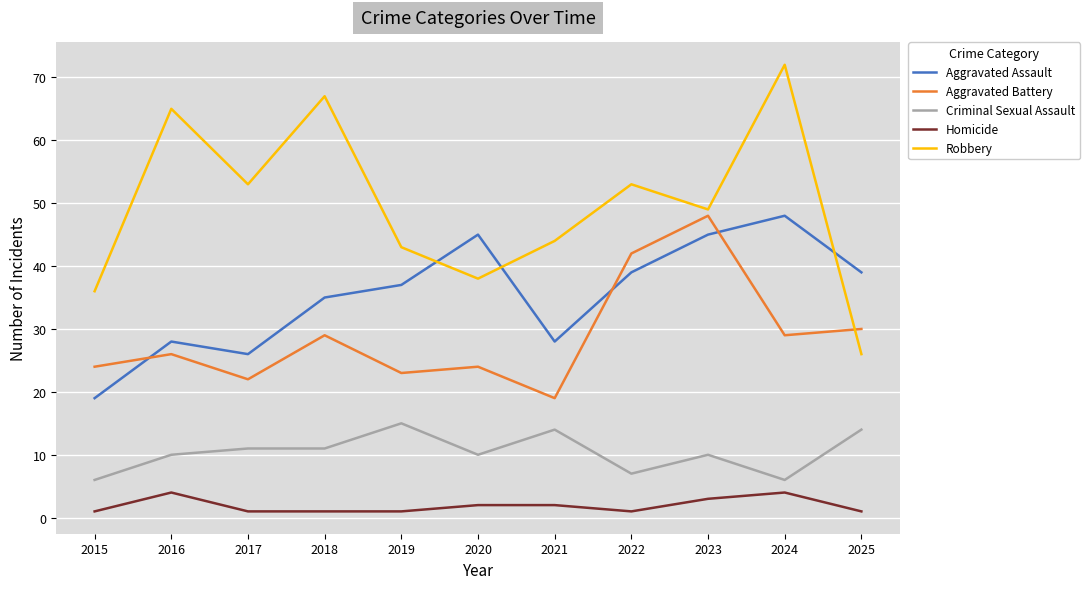

What is the difference between the second highest and second lowest values in the Robbery series?

31